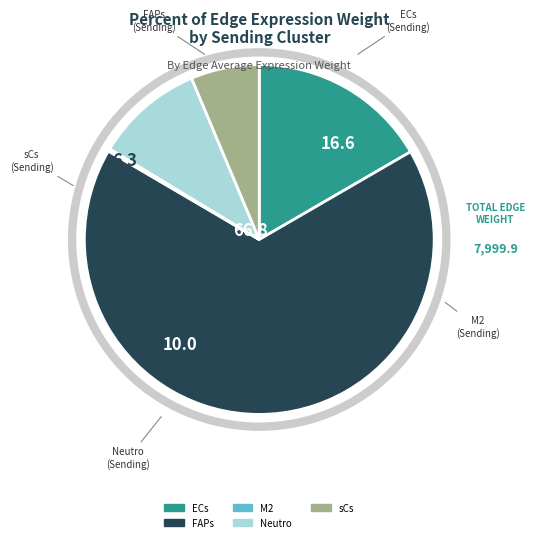

What is the ratio of the value at ECs to the value at sCs?

2.6